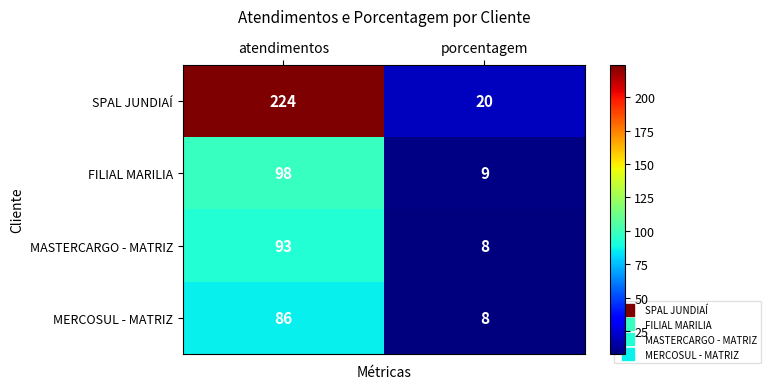

List the series in order of their peak value, lowest first.

MERCOSUL - MATRIZ, MASTERCARGO - MATRIZ, FILIAL MARILIA, SPAL JUNDIAÍ